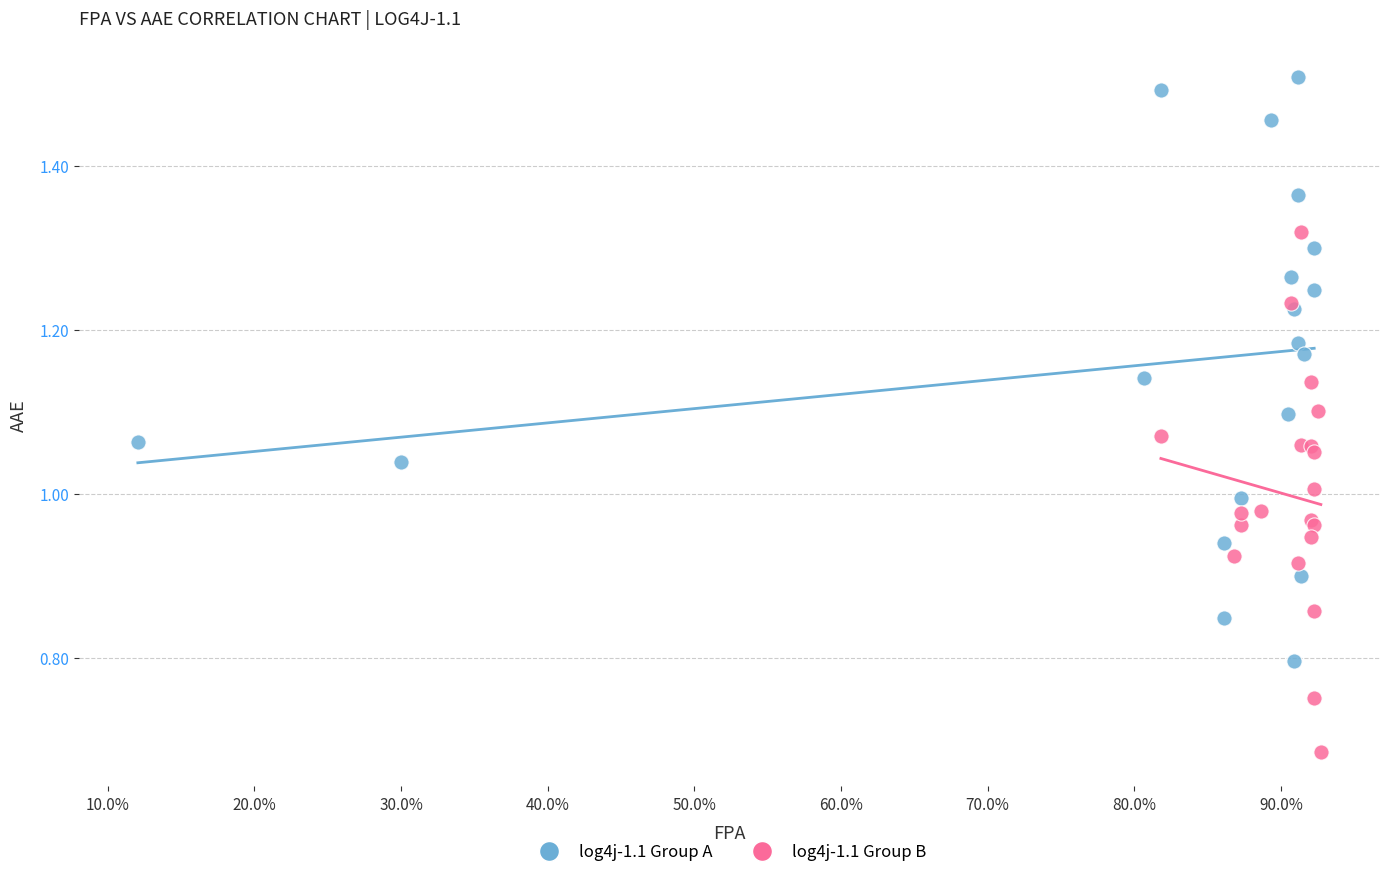

Which series contains the lowest Y value?

log4j-1.1 Group B